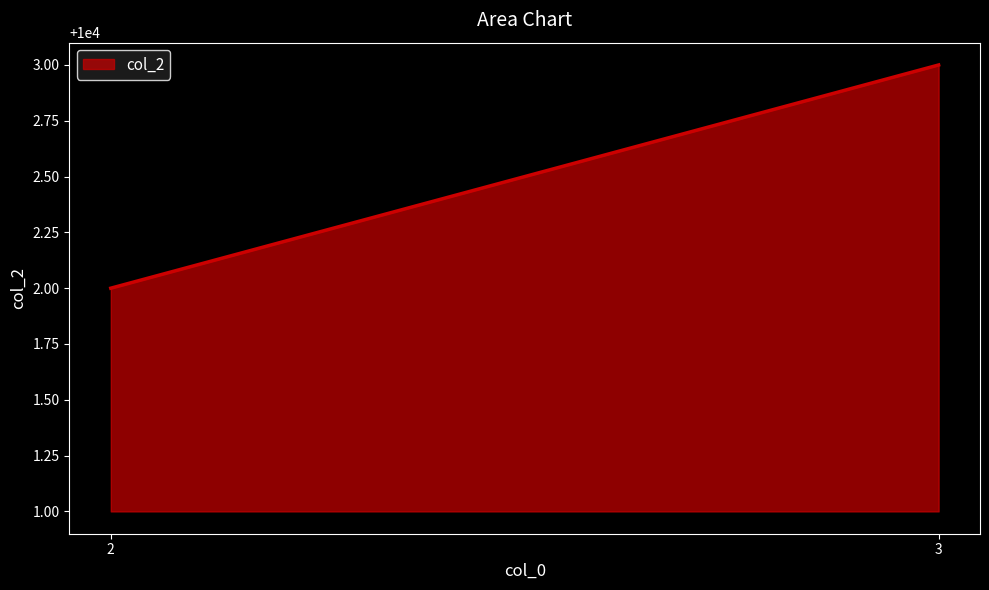

Is it true that the value at 3 is 16688?

False